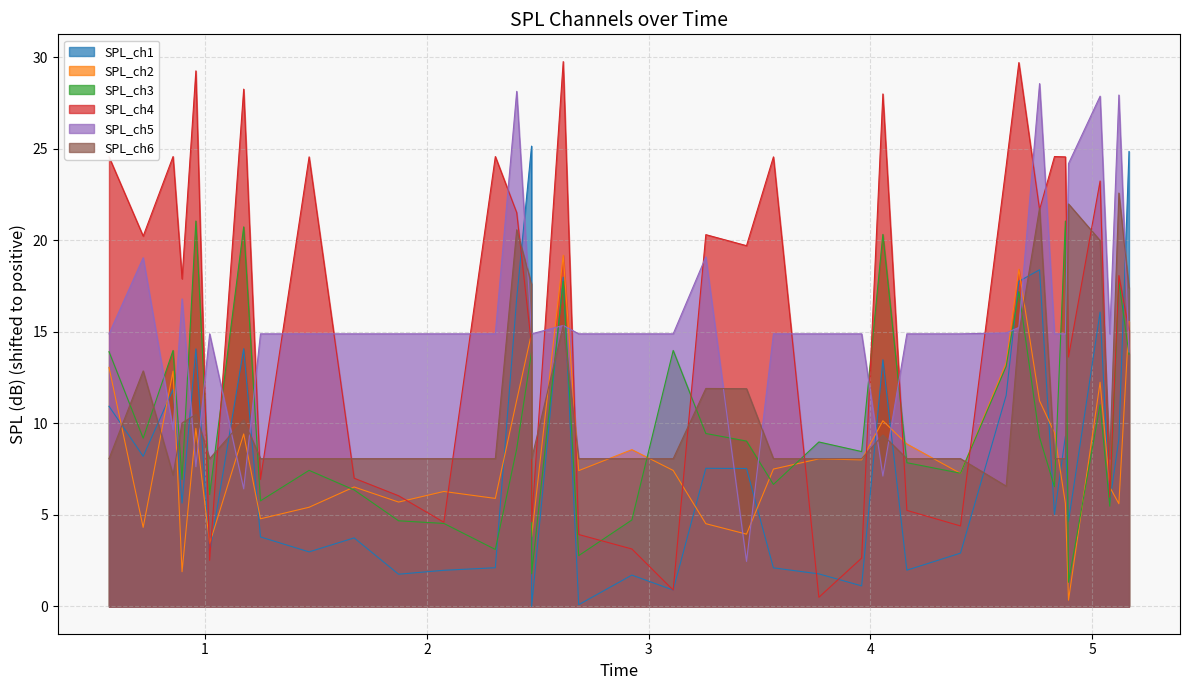

How many intersections are there between SPL_ch6 and SPL_ch1?

18